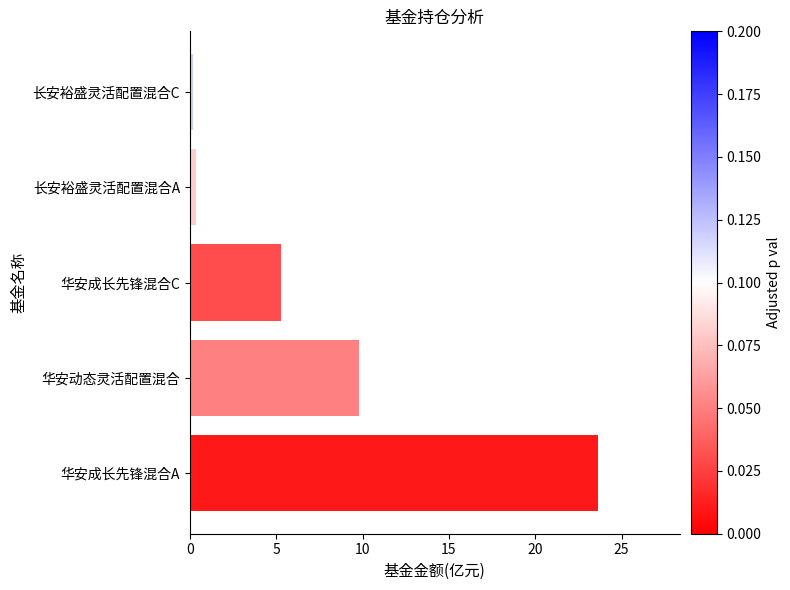

What is the maximum value shown in the chart?

23.6